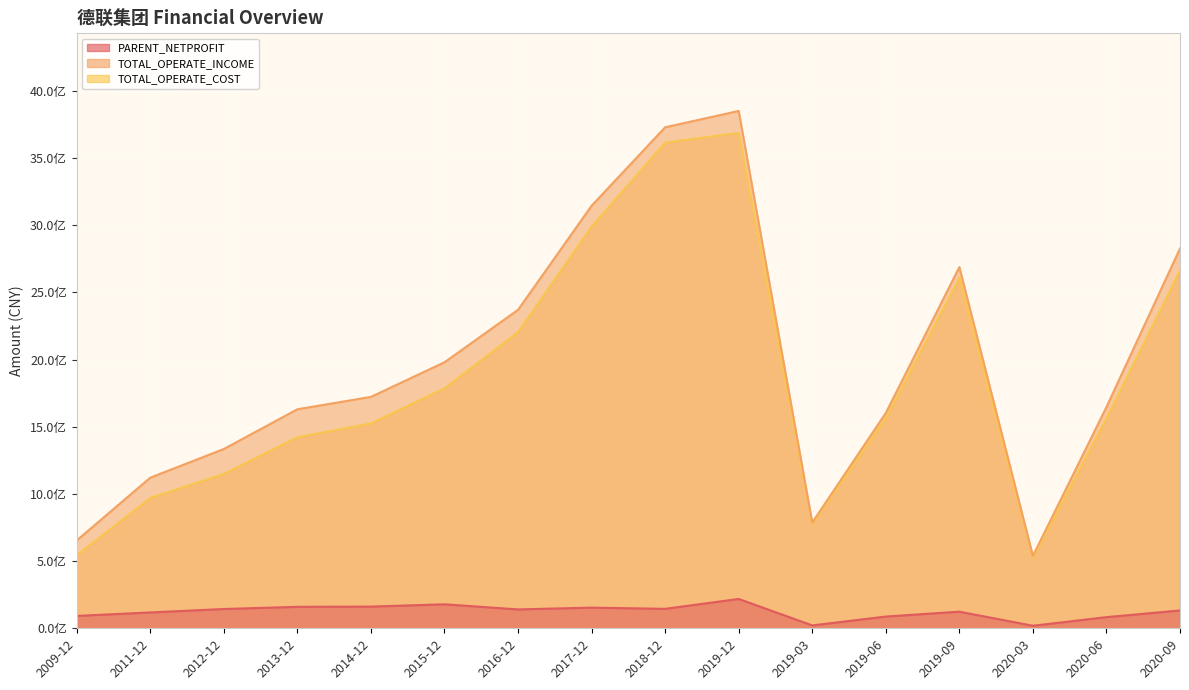

True or false: PARENT_NETPROFIT and TOTAL_OPERATE_COST cross at least once.

False